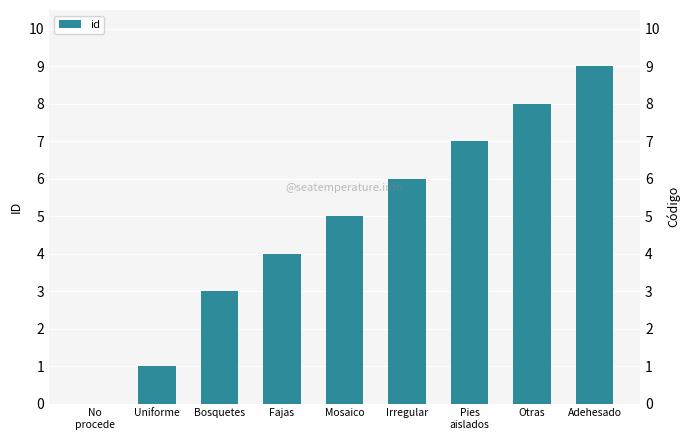

Between Bosquetes and Fajas, which is larger?

Fajas